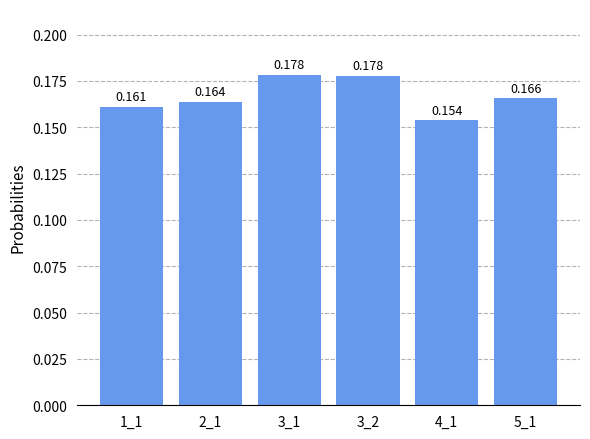

True or false: the data shows 0.1 at 3_1.

False